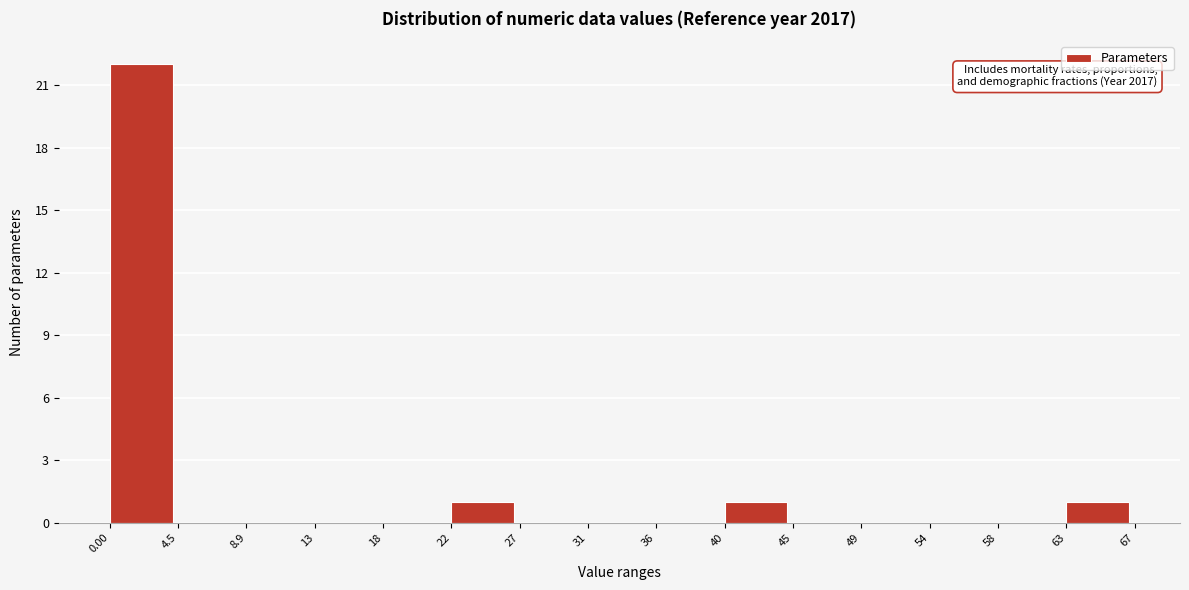

Over which range of the x-axis is the bar tallest?

0.00 to 4.5